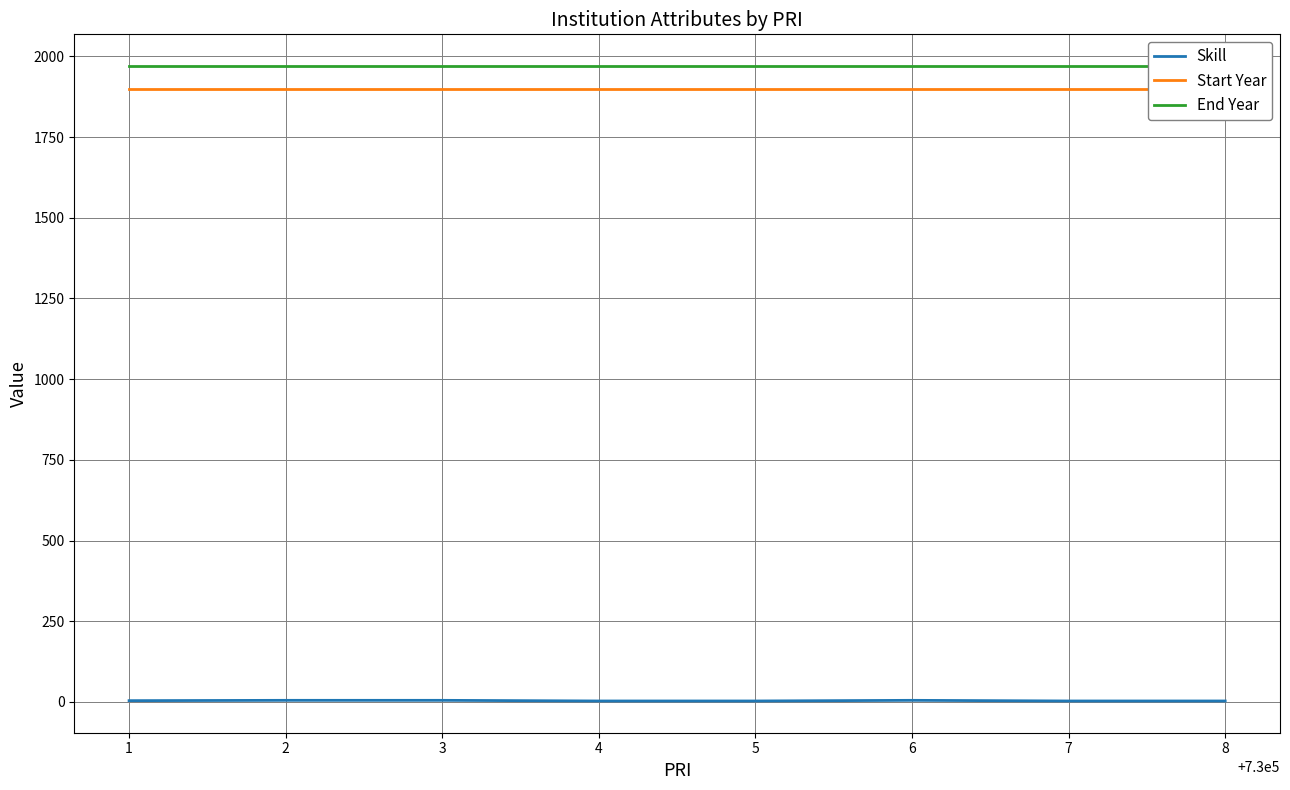

At which category does Skill reach its first local peak?

6